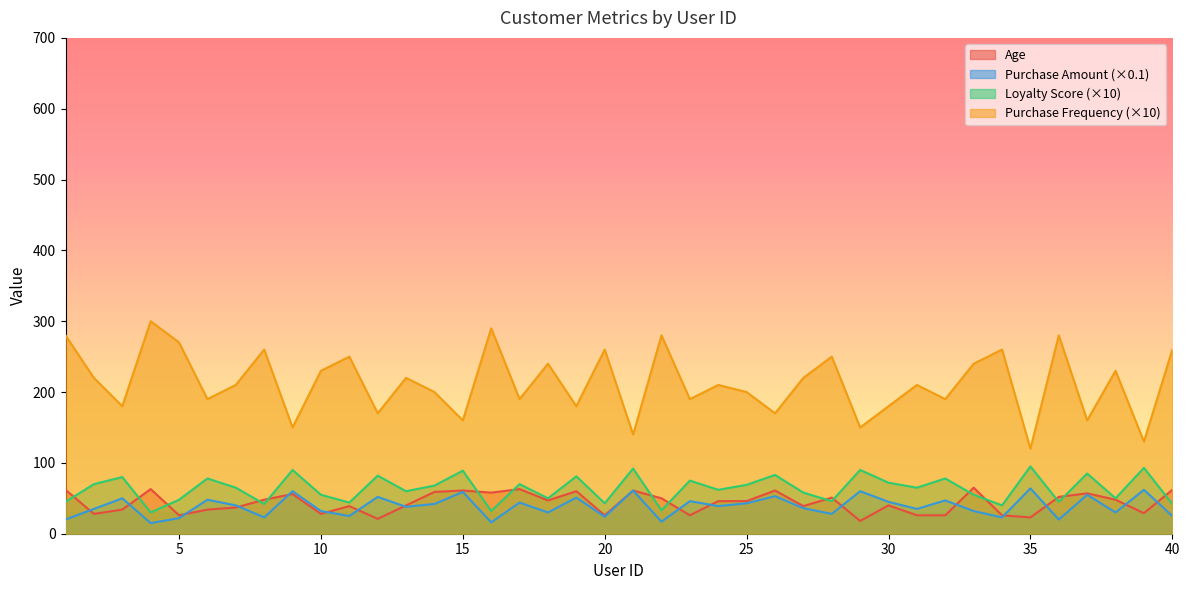

At 35, list the series in order from smallest to largest.

Age, Purchase Amount (×0.1), Loyalty Score (×10), Purchase Frequency (×10)